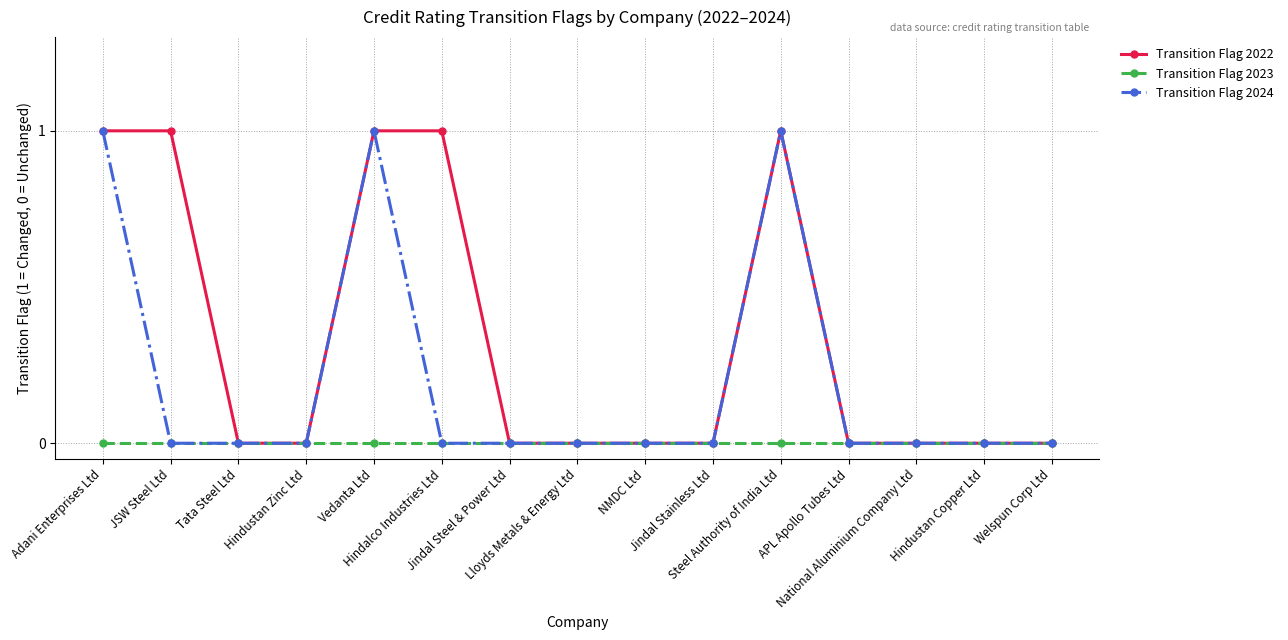

What is the difference between the second highest and second lowest values in the Transition Flag 2024 series?

1